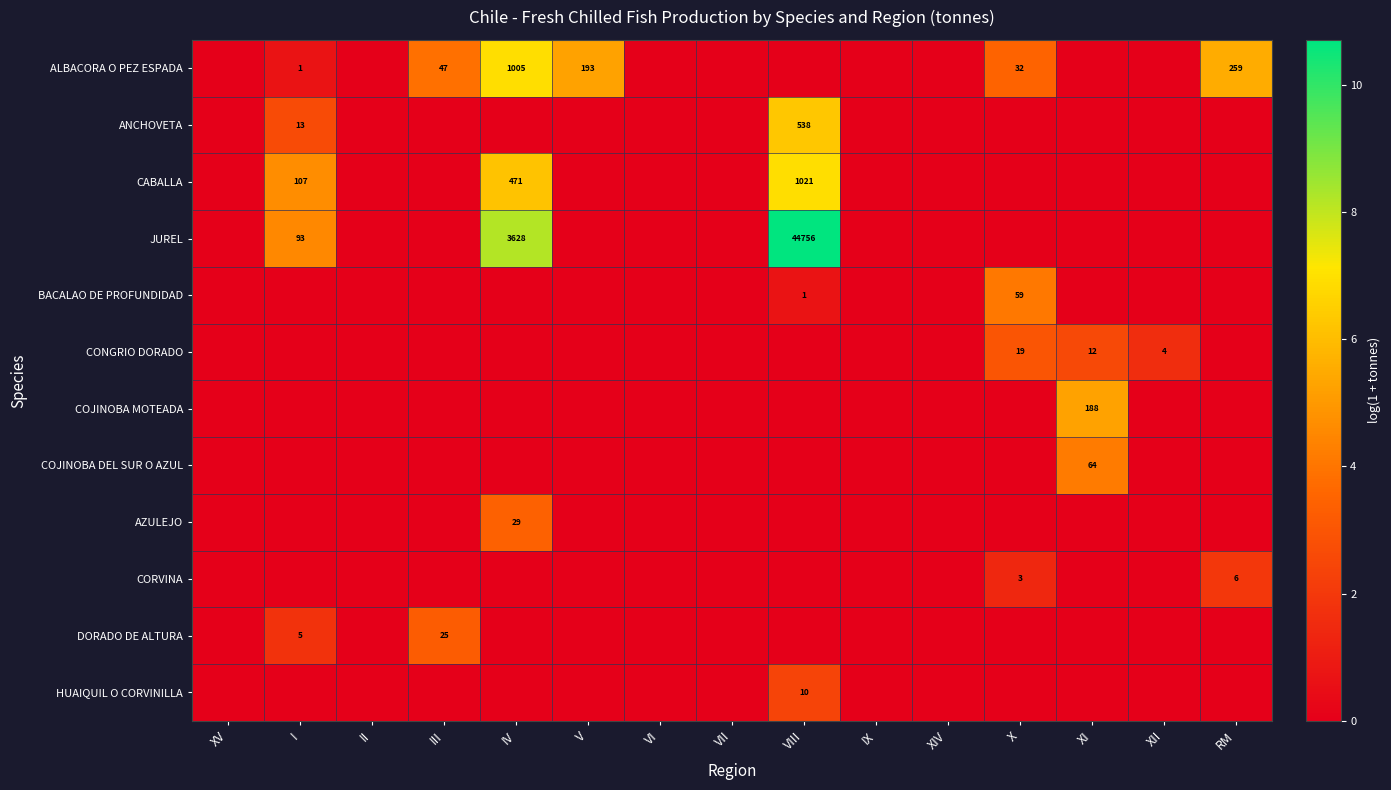

The CORVINA series shows 9 at RM. True or false?

False